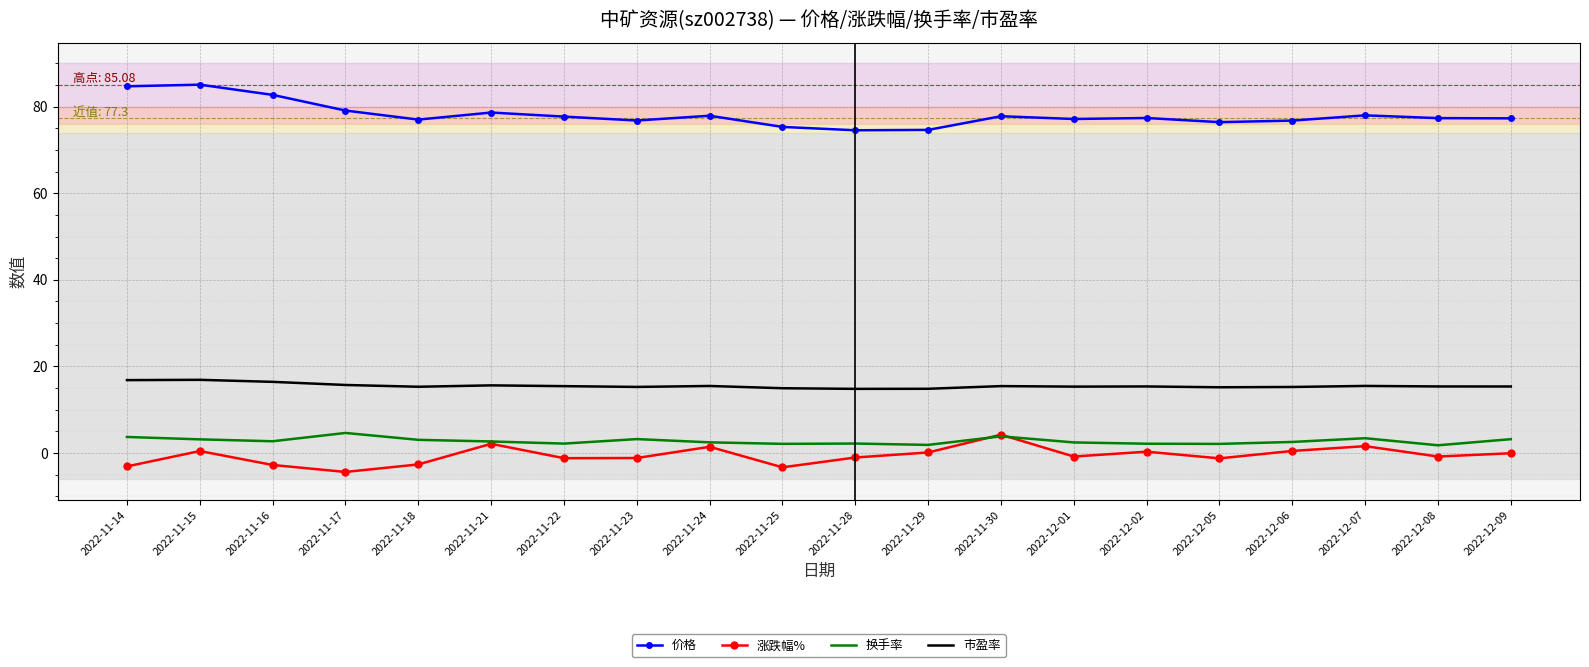

What is the difference between the maximum and minimum values in the 价格 series?

10.5